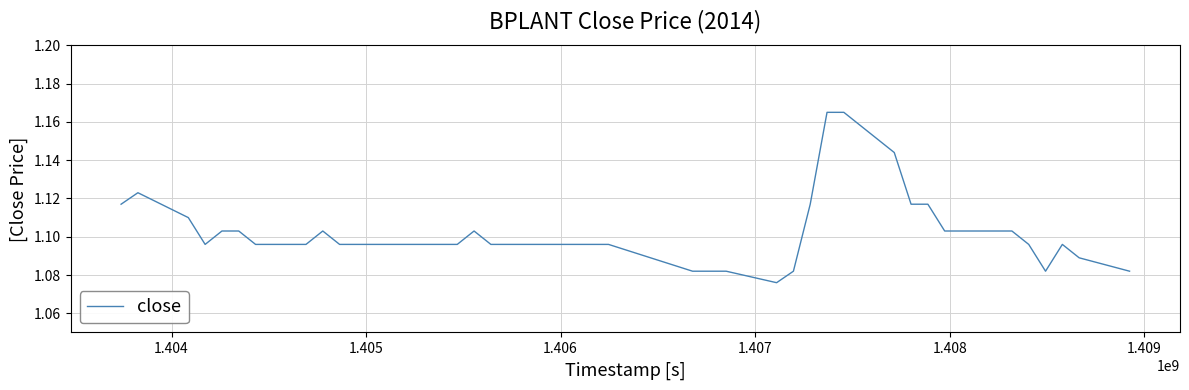

What is the difference between the maximum and minimum values?

0.1